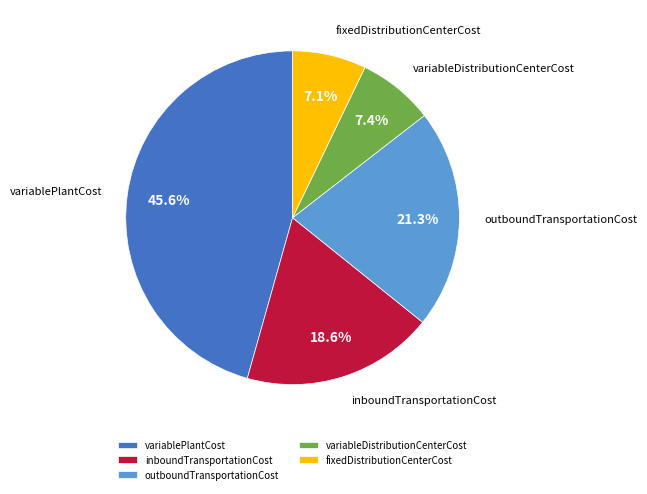

Between variablePlantCost and variableDistributionCenterCost, which is larger?

variablePlantCost